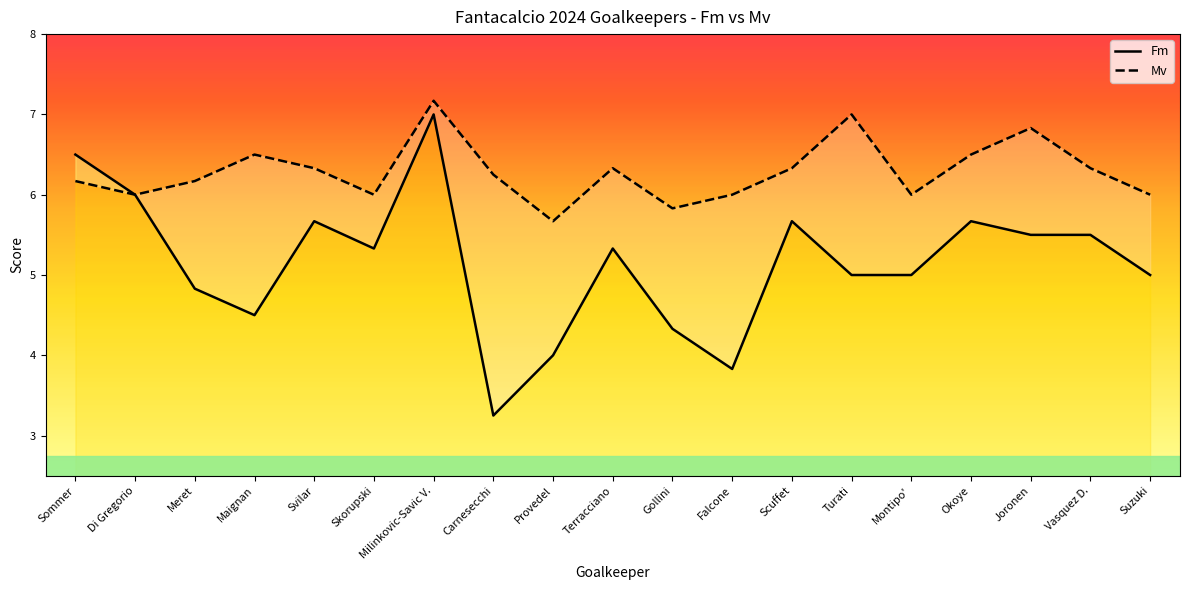

How many lines are shown in the chart?

2